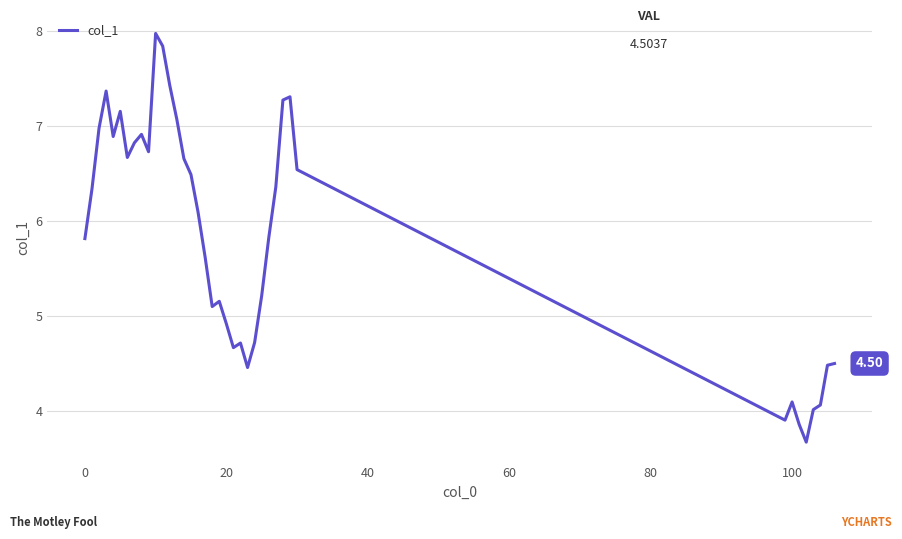

What is the smallest value displayed?

3.7